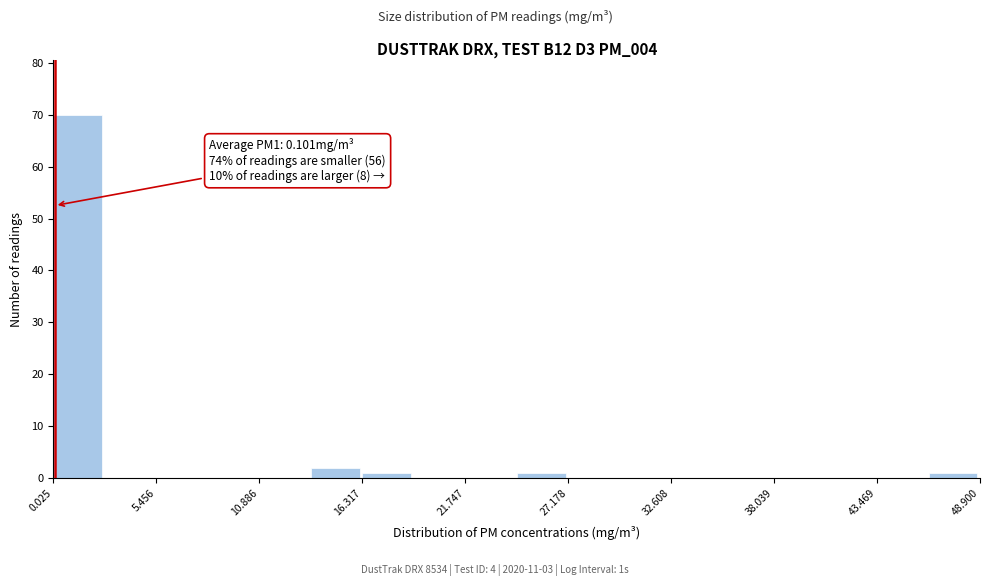

Around what value on the x-axis is the tallest bar? Give the approximate position of its centre, as read against the axis.

1